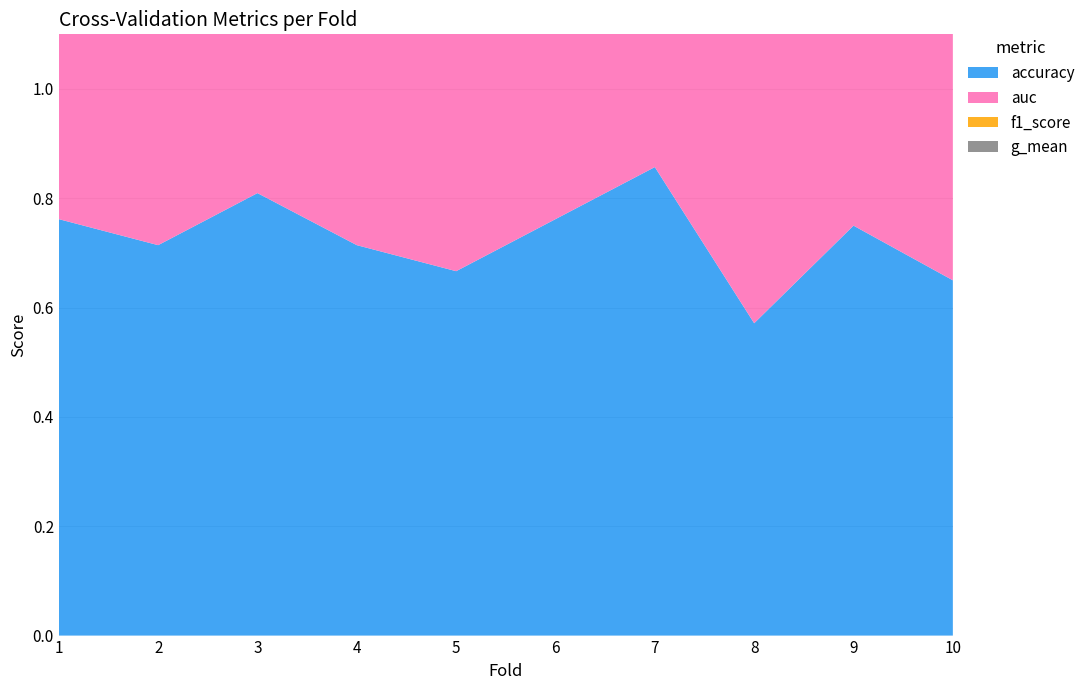

Reading right to left, extract all data points from this chart.

accuracy: 0.7	0.8	0.6	0.9	0.8	0.7	0.7	0.8	0.7	0.8
auc: 0.7	0.8	0.6	0.9	0.8	0.7	0.7	0.8	0.7	0.7
f1_score: 0.7	0.8	0.6	0.9	0.8	0.7	0.7	0.8	0.7	0.8
g_mean: 0.7	0.8	0.6	0.9	0.7	0.6	0.7	0.8	0.7	0.7